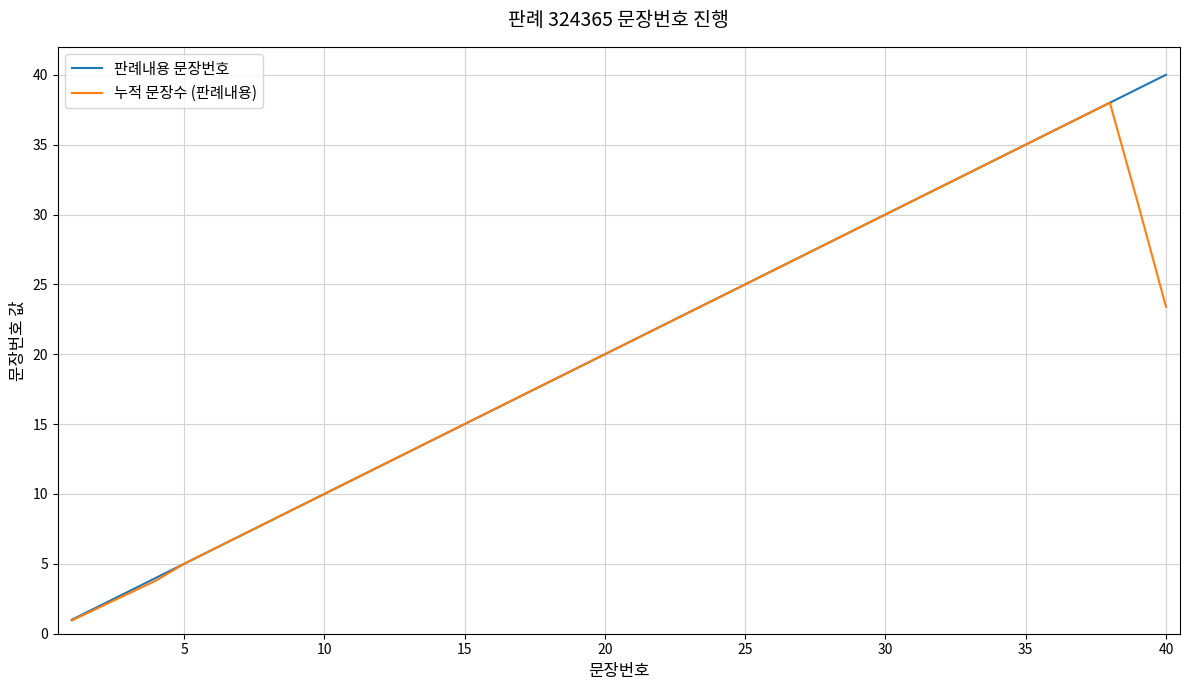

Which series has the widest spread of values?

판례내용 문장번호